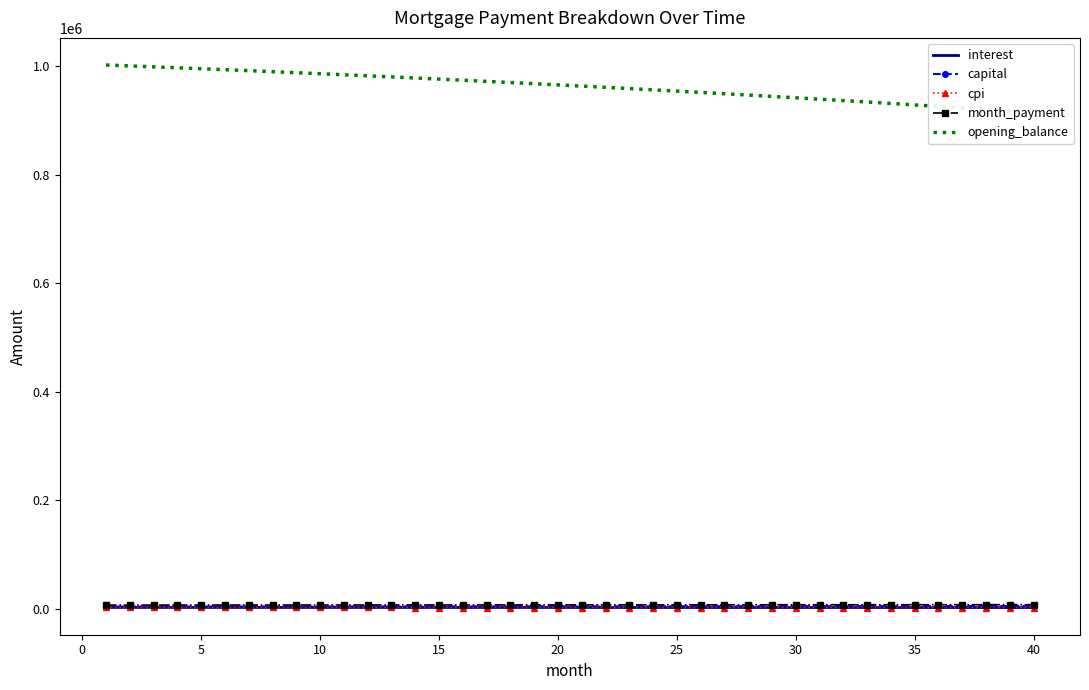

Is the value of opening_balance at 29 greater than the value of interest at 25?

Yes